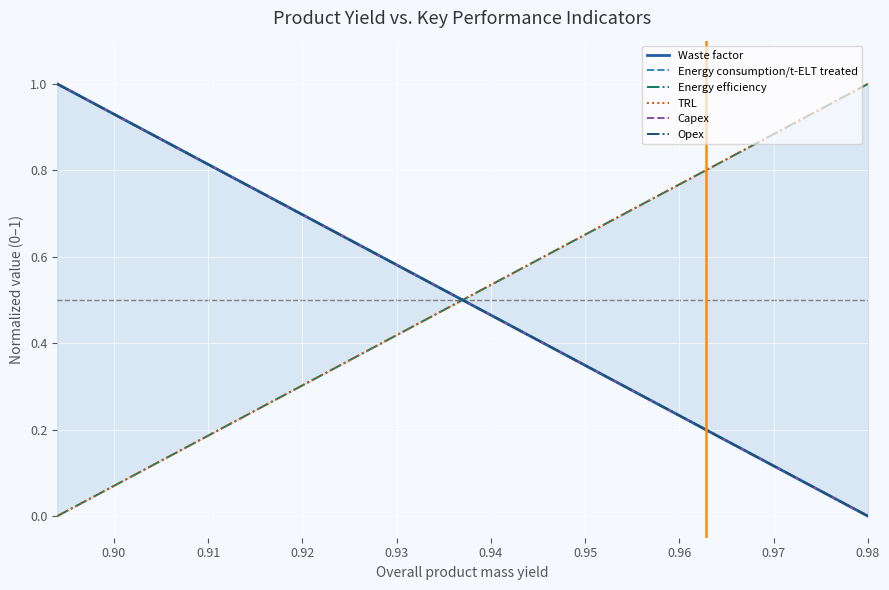

What is the maximum value for Energy consumption/t-ELT treated?

1.0